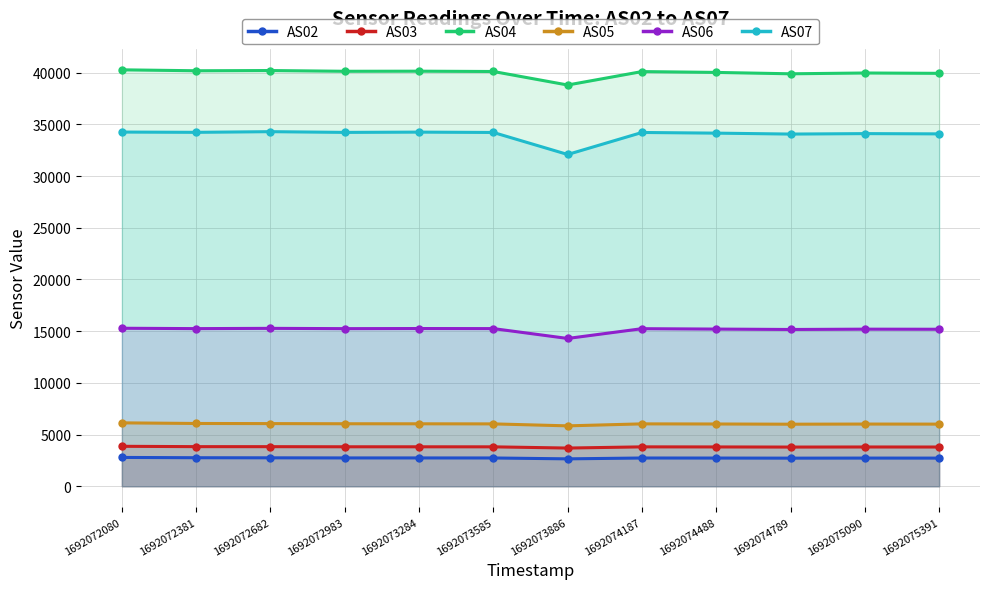

Which category has the lowest value in the AS05 series?

1692073886